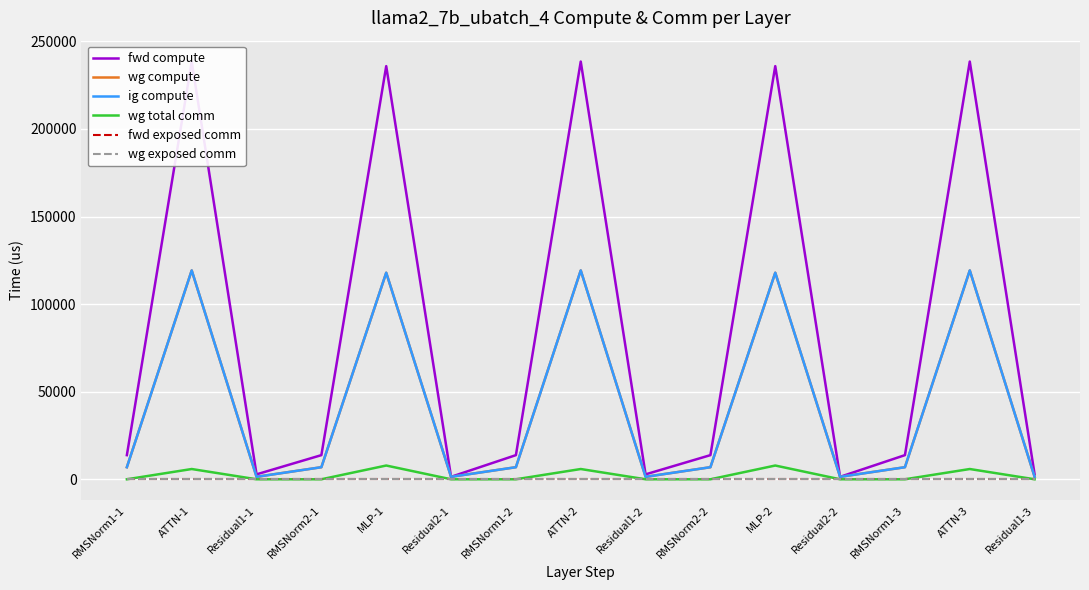

True or false: ig compute and wg exposed comm intersect in this chart.

False